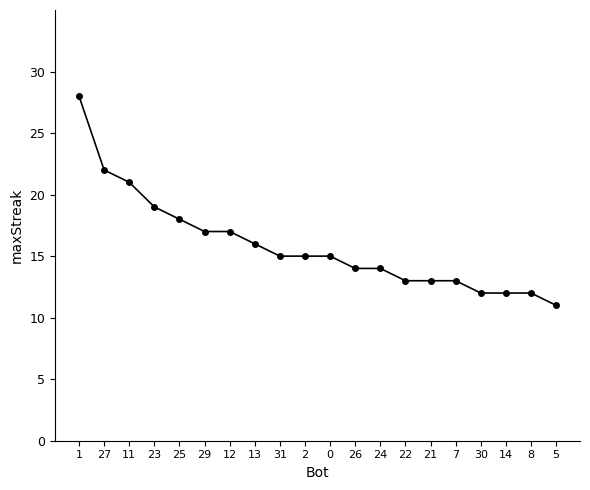

Approximately how many times larger is the value at 27 compared to 30?

1.8